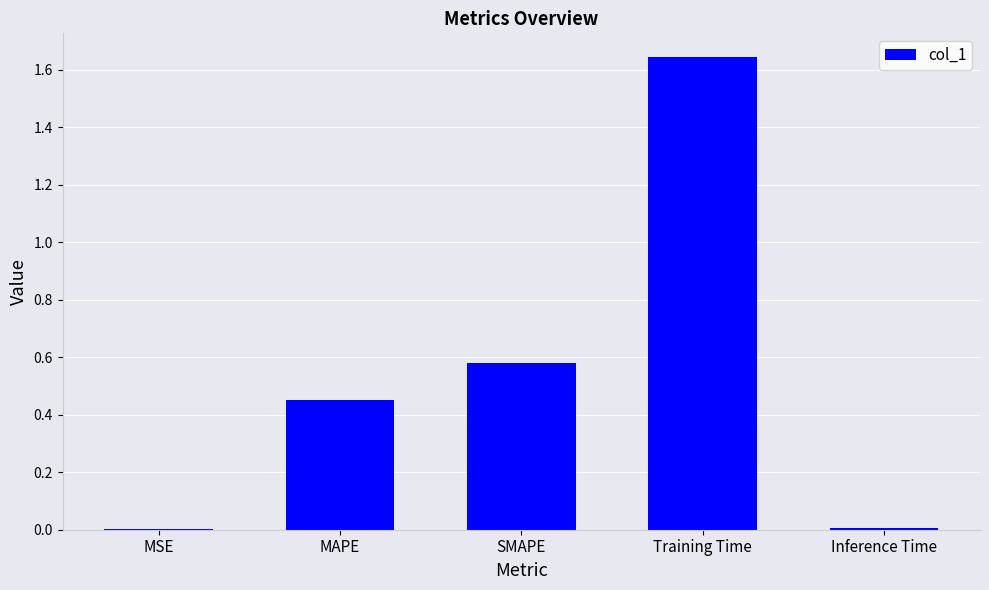

The chart shows a value of 0.2 at SMAPE. True or false?

False